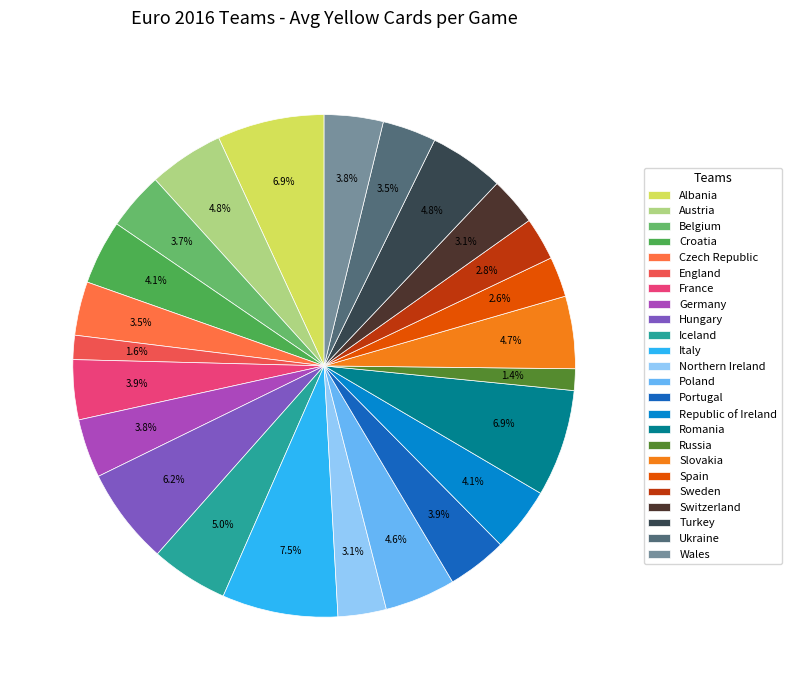

The Sweden slice represents 3% of the pie. True or false?

True